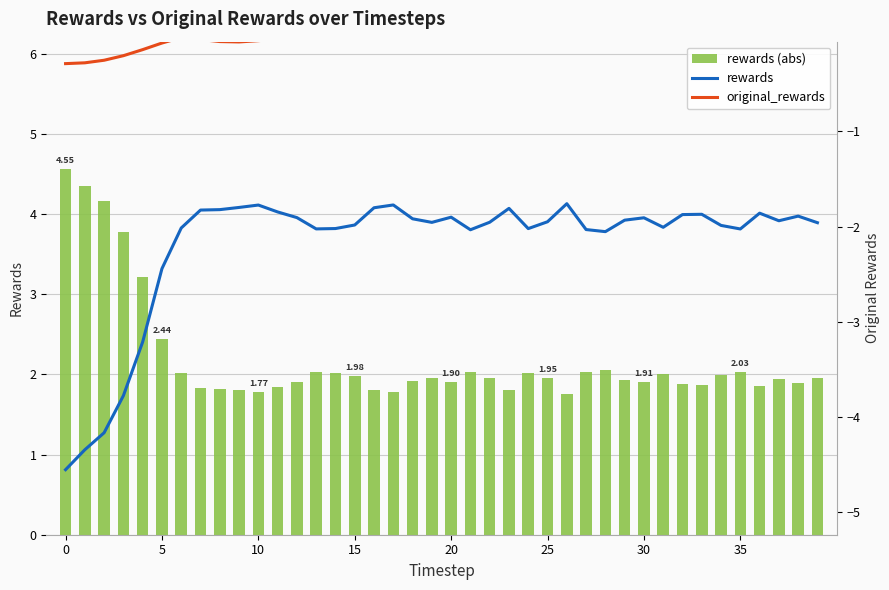

Reading right to left, extract all data points from this chart.

rewards (abs): 2.0	1.9	1.9	1.9	2.0	2.0	1.9	1.9	2.0	1.9	1.9	2.1	2.0	1.8	1.9	2.0	1.8	2.0	2.0	1.9	2.0	1.9	1.8	1.8	2.0	2.0	2.0	1.9	1.8	1.8	1.8	1.8	1.8	2.0	2.4	3.2	3.8	4.2	4.3	4.6
rewards: -2.0	-1.9	-1.9	-1.9	-2.0	-2.0	-1.9	-1.9	-2.0	-1.9	-1.9	-2.1	-2.0	-1.8	-1.9	-2.0	-1.8	-2.0	-2.0	-1.9	-2.0	-1.9	-1.8	-1.8	-2.0	-2.0	-2.0	-1.9	-1.8	-1.8	-1.8	-1.8	-1.8	-2.0	-2.4	-3.2	-3.8	-4.2	-4.3	-4.6
original_rewards: -0.0	-0.0	-0.0	-0.0	-0.0	-0.0	-0.0	-0.0	-0.0	-0.0	-0.0	-0.0	-0.0	-0.0	-0.0	-0.0	-0.0	-0.0	-0.0	-0.0	-0.0	-0.0	-0.0	-0.0	-0.0	-0.0	-0.0	-0.0	-0.0	-0.0	-0.1	-0.1	-0.0	-0.0	-0.1	-0.1	-0.2	-0.3	-0.3	-0.3